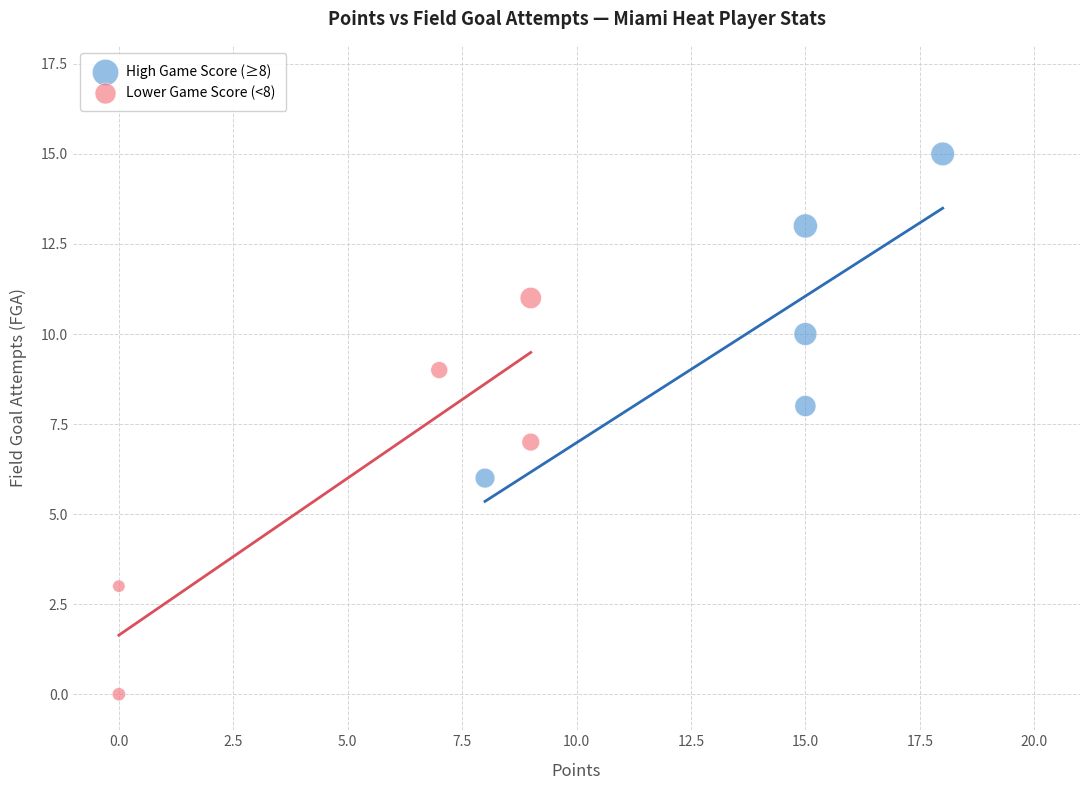

What are all the series names shown in the legend?

High Game Score (≥8), Lower Game Score (<8)